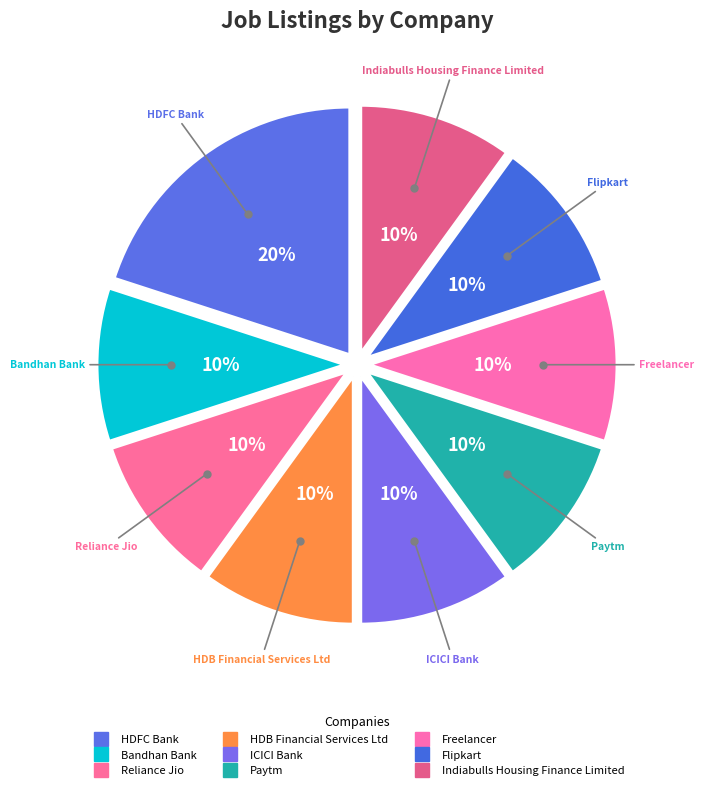

How many slices are in this pie chart?

9